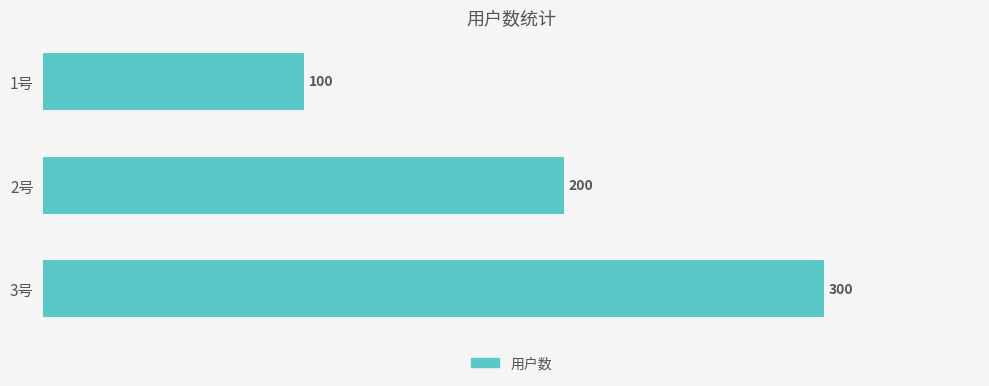

Is it true that the value at 1号 is 100?

True